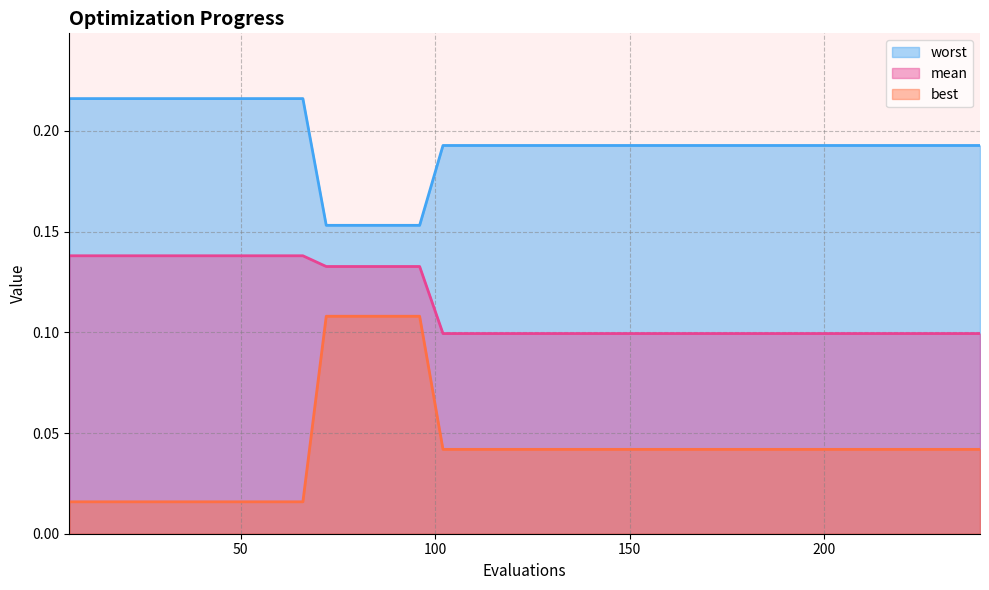

Where is worst nearest to the value 0?

72